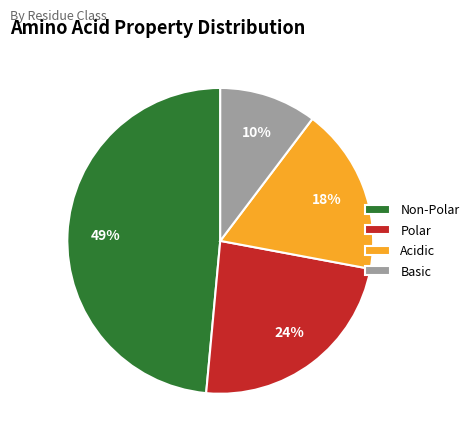

To the nearest percent, what is the average slice percentage?

25%